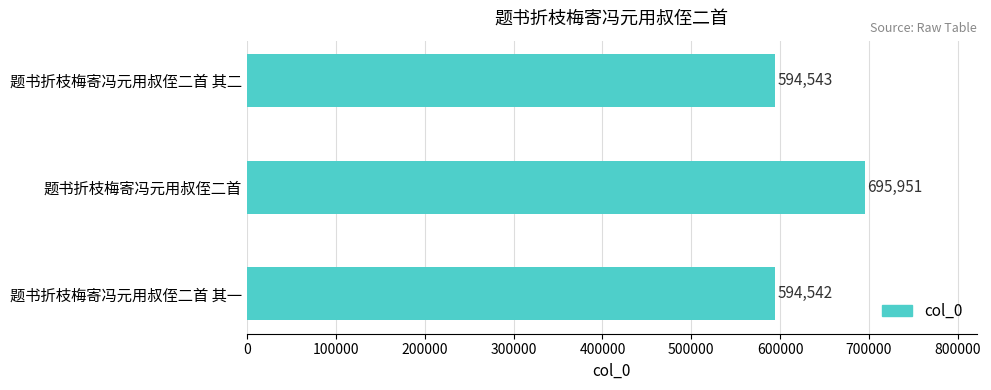

What is the average value?

628345